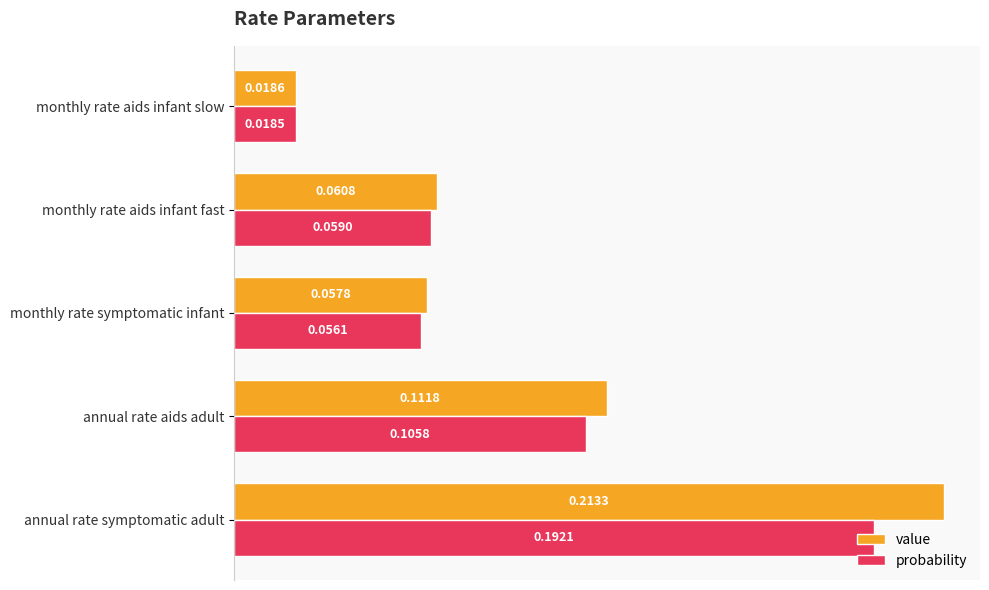

Where is value nearest to the value 0?

monthly rate aids infant slow